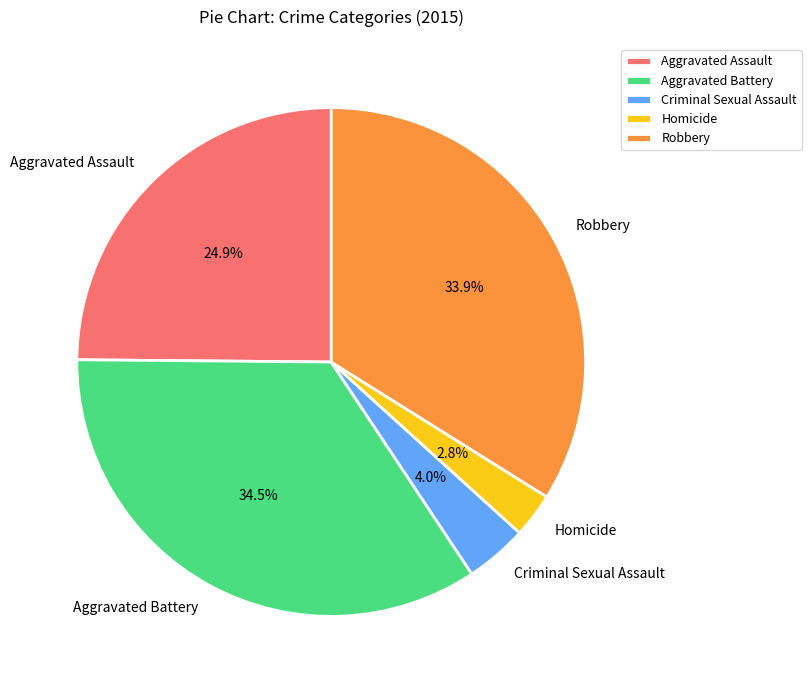

To the nearest percent, what percentage of the pie is Aggravated Assault?

25%